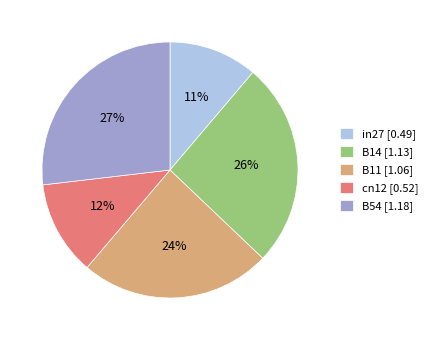

Count the number of slices in the pie.

5